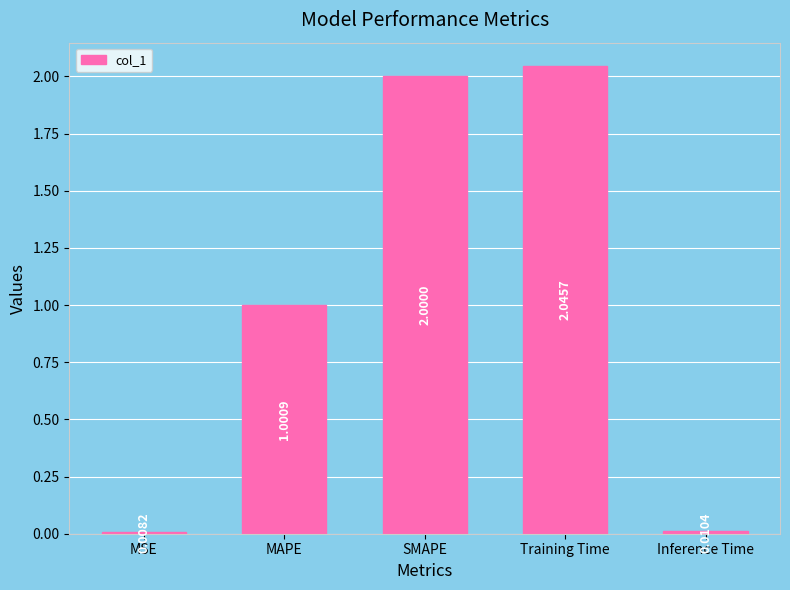

Where does the data first go above 1?

MAPE